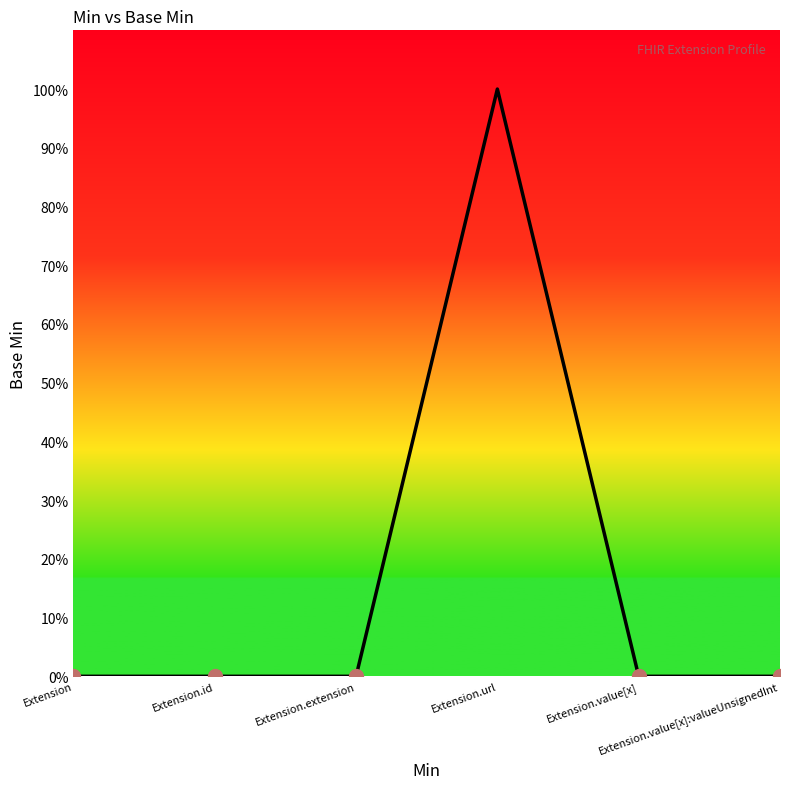

Rank the categories by value from highest to lowest.

Extension.url, Extension, Extension.id, Extension.extension, Extension.value[x], Extension.value[x]:valueUnsignedInt